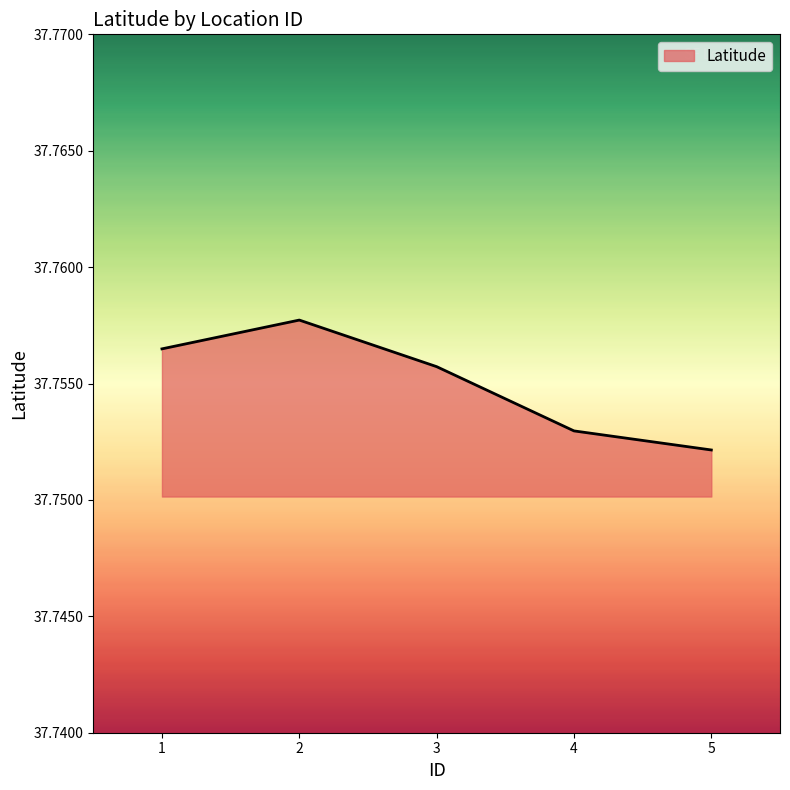

Approximately how many times larger is the value at 1 compared to 3?

1.0